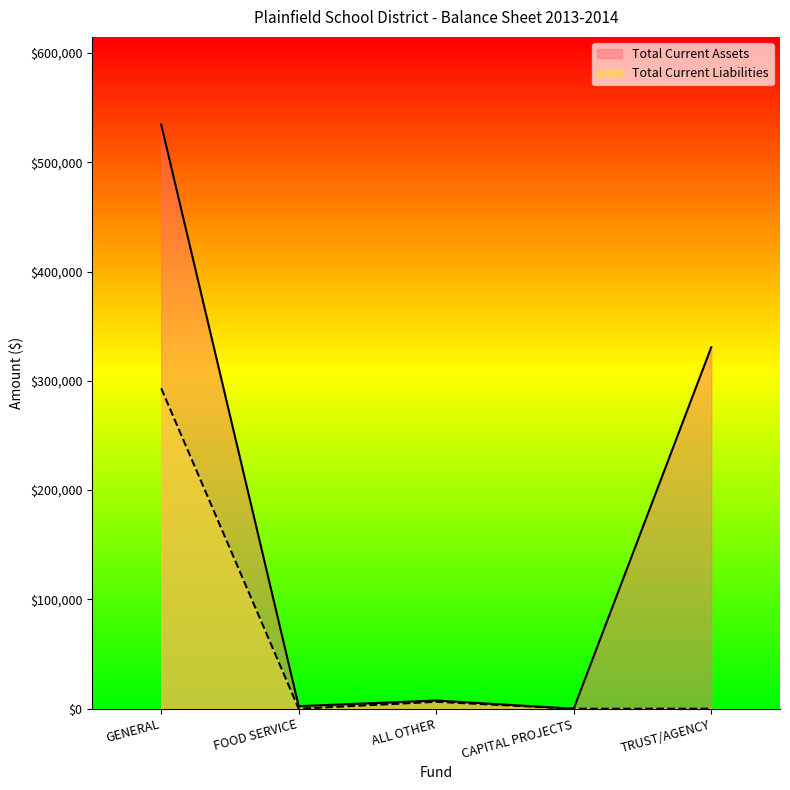

What is the average value of the Total Current Assets series?

175020.7